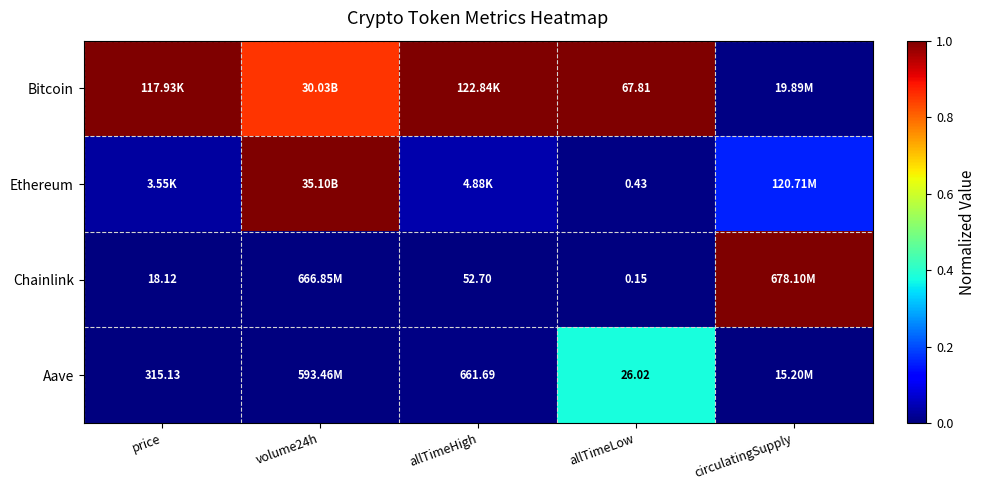

Rank the series at allTimeLow from highest to lowest value.

Bitcoin, Aave, Ethereum, Chainlink